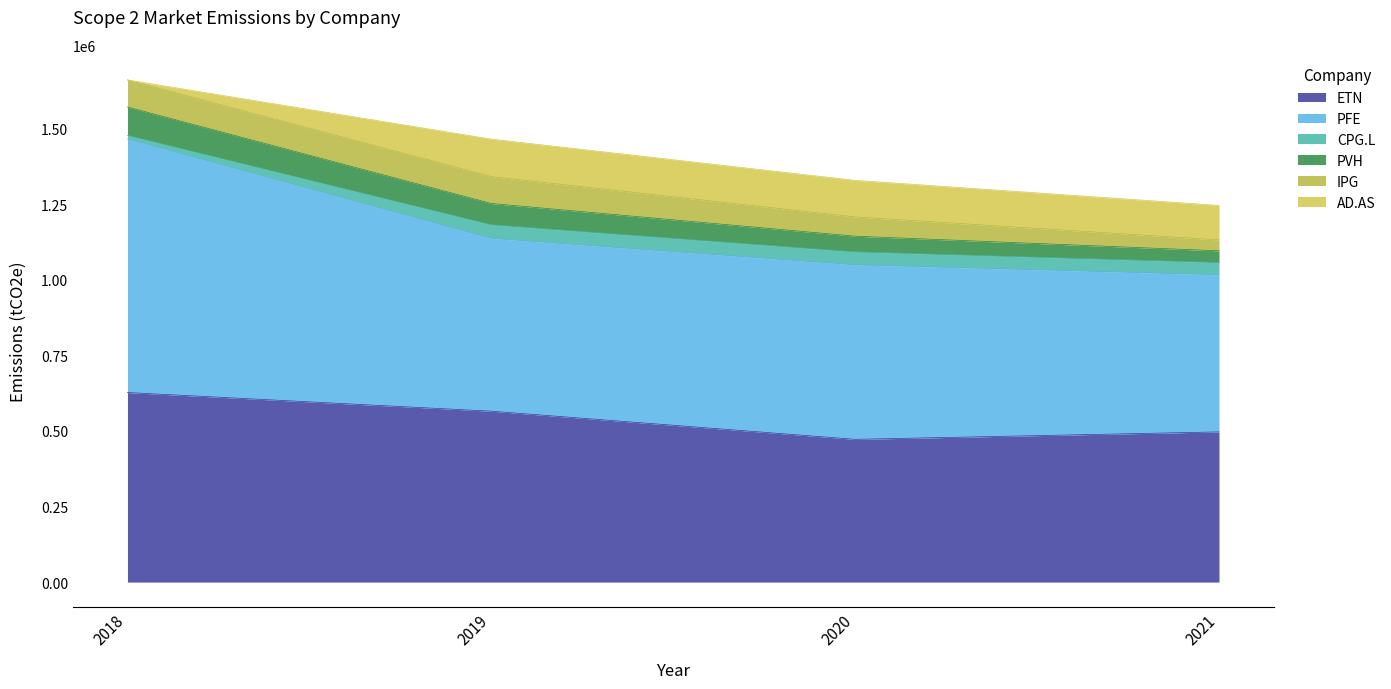

True or false: ETN and PFE cross at least once.

False